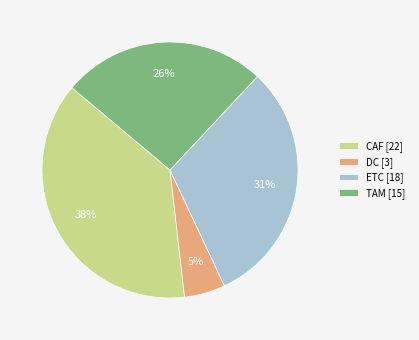

Is there any slice that represents more than half of the pie?

No